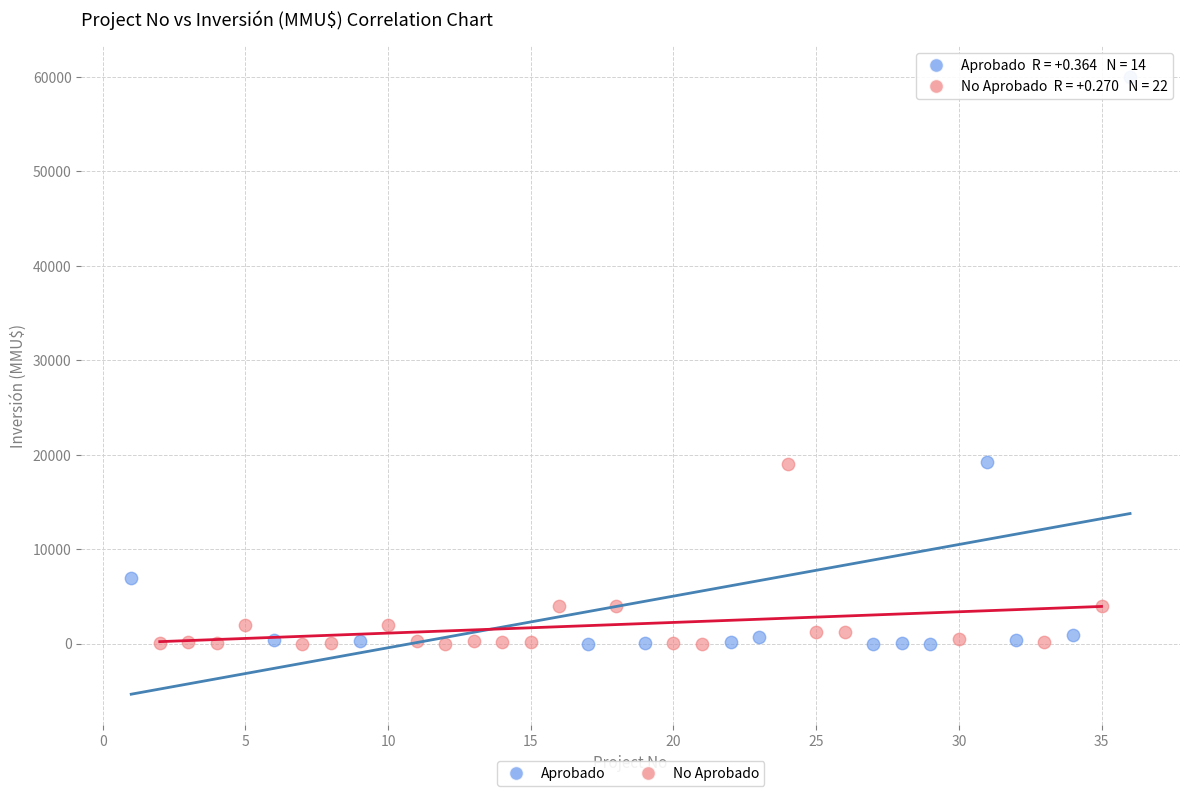

Which series has the largest Y range (max minus min)?

Aprobado